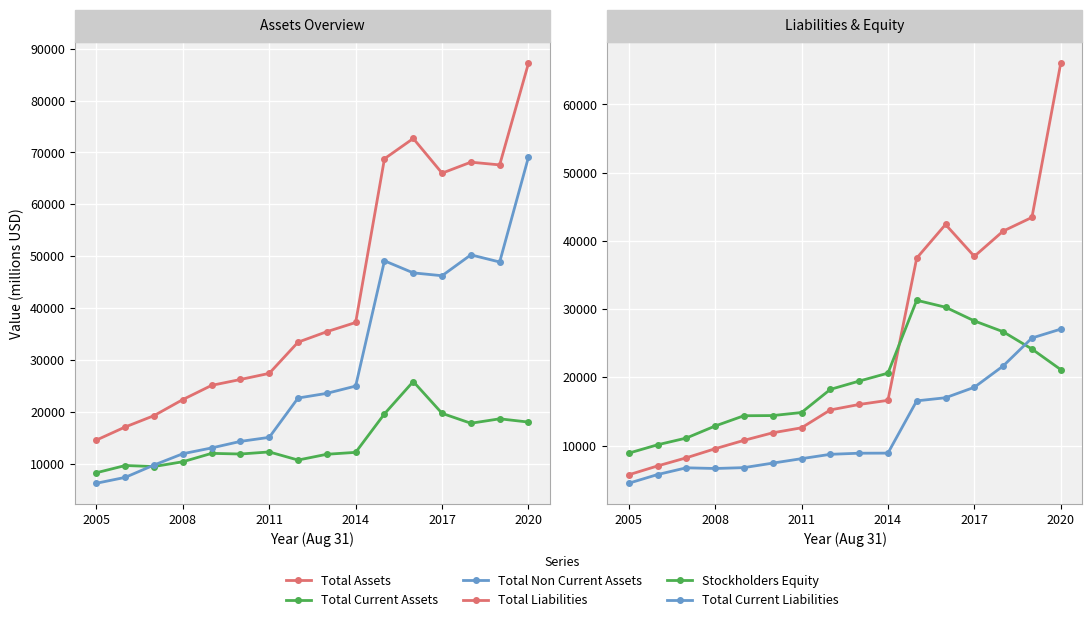

Where is Total Current Assets nearest to the value 17099?

13